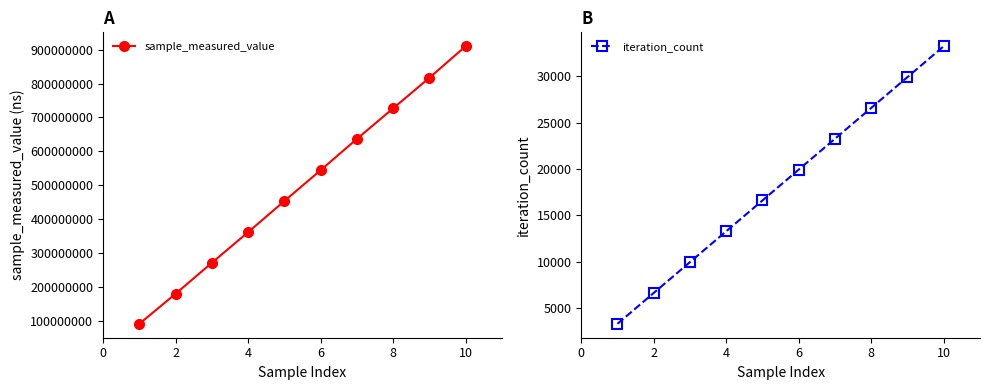

What are all the series names shown in the legend?

sample_measured_value, iteration_count